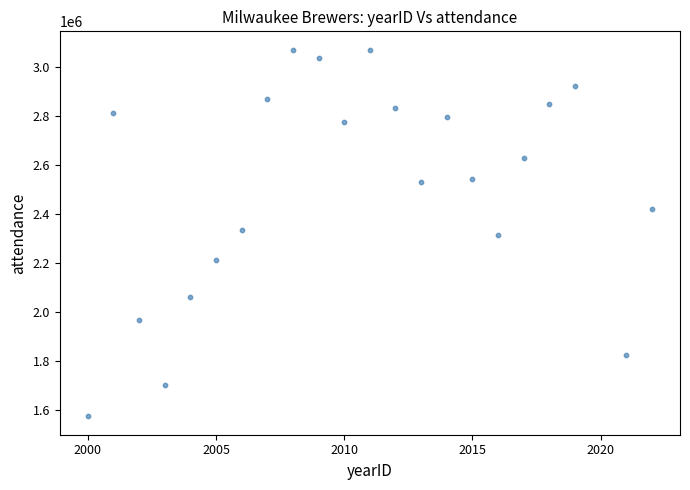

What is the range of Y values (max minus min)?

1497752